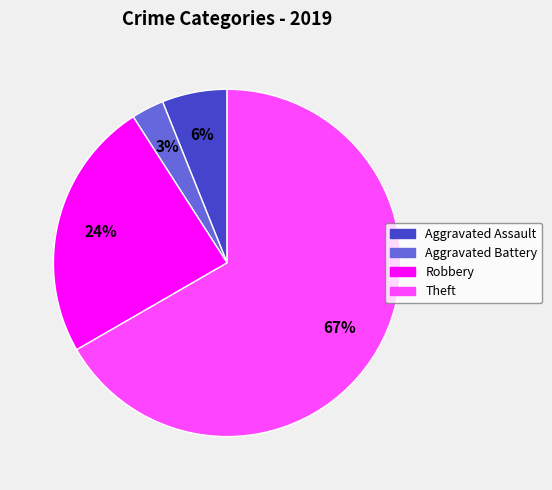

To the nearest percent, what is the combined percentage of Robbery and Aggravated Battery?

27%